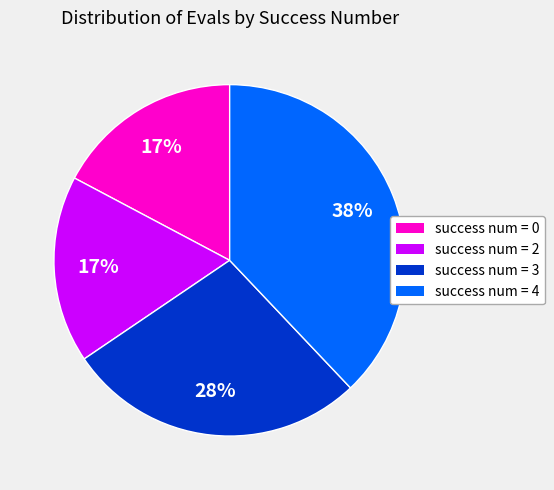

Is there any slice that represents more than half of the pie?

No